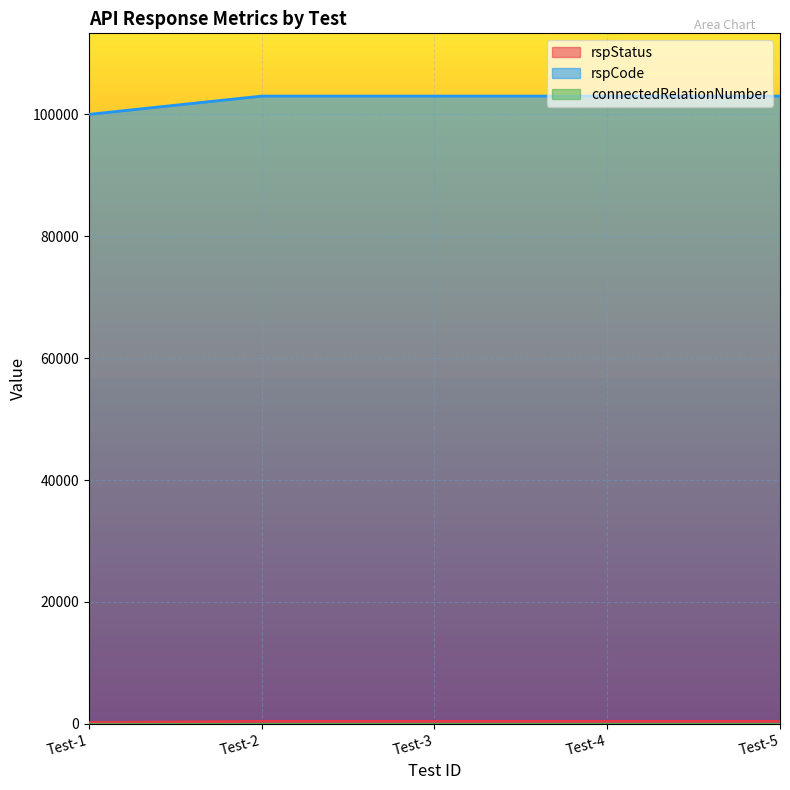

Which label corresponds to the largest value in the chart?

Test-2